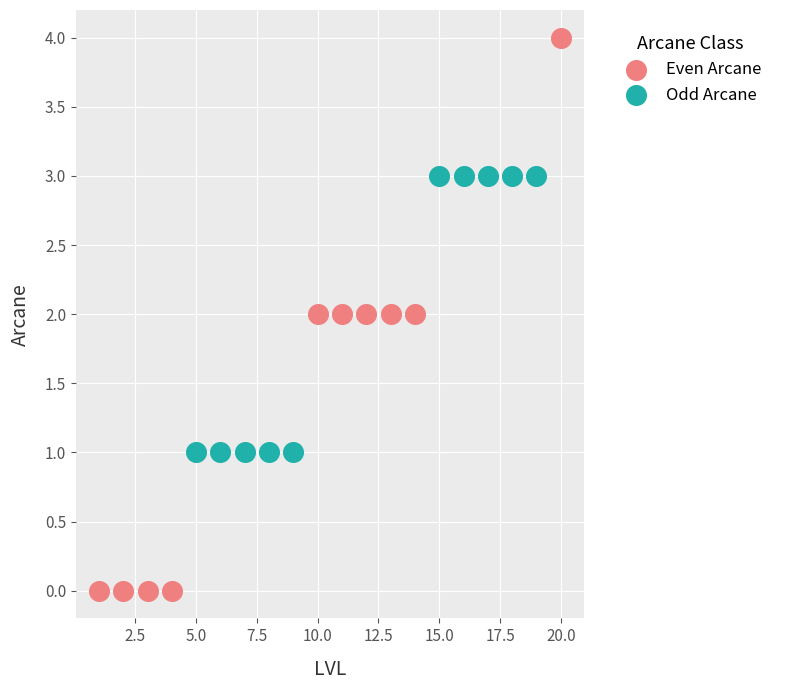

Which series has the widest spread of Y values?

Even Arcane